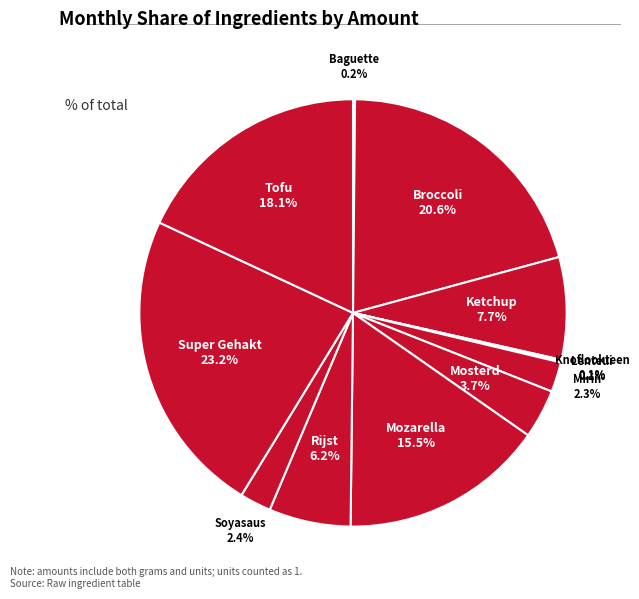

Is there any slice that represents more than half of the pie?

No